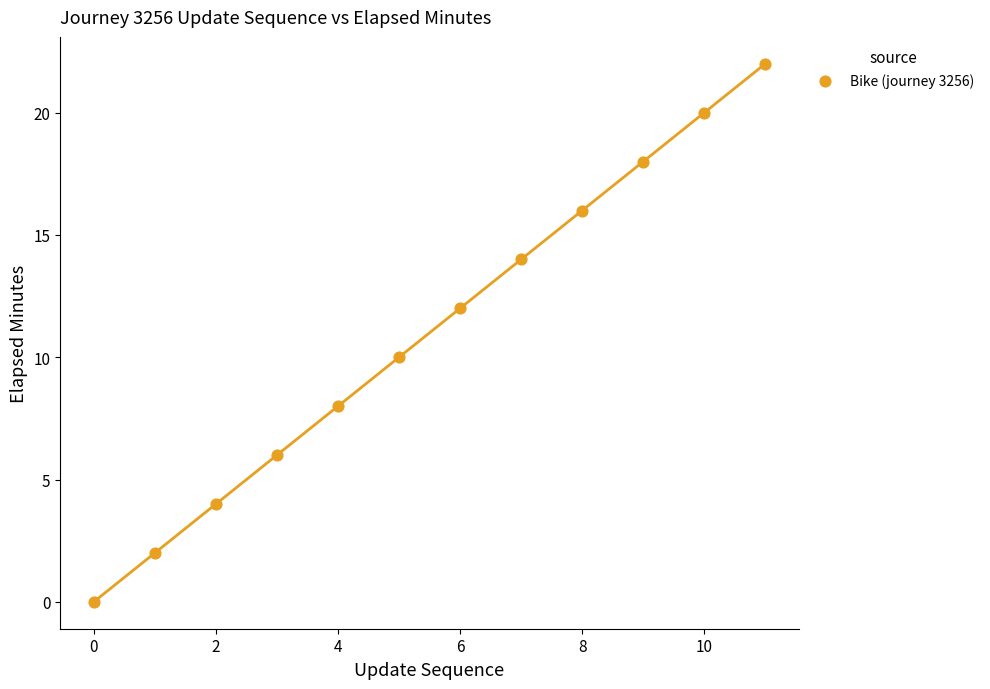

What is the average Y value?

11